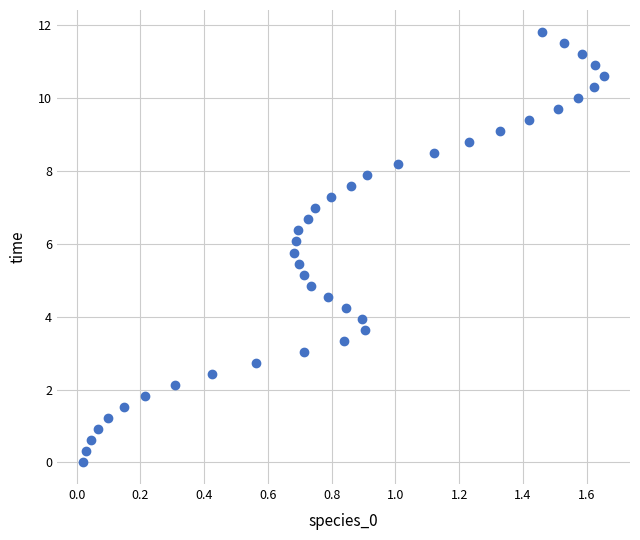

What is the range of Y values (max minus min)?

11.8